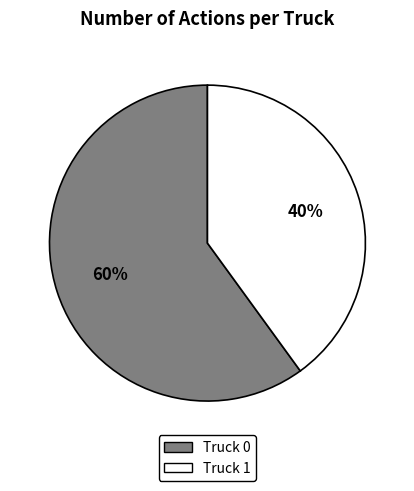

Is it true that Truck 1 is 40% of the pie?

True